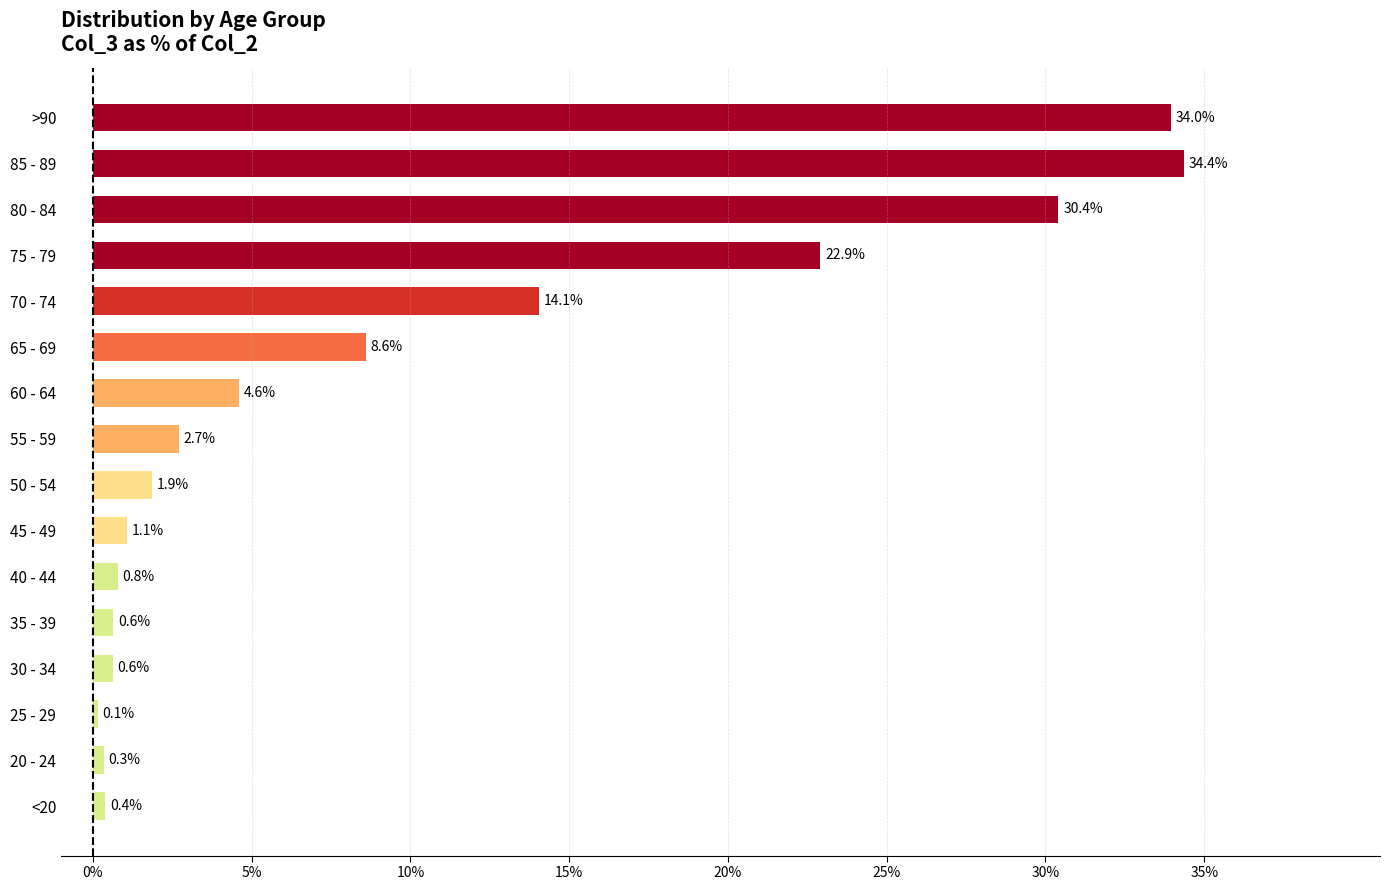

Where is the data nearest to the value 17?

70 - 74